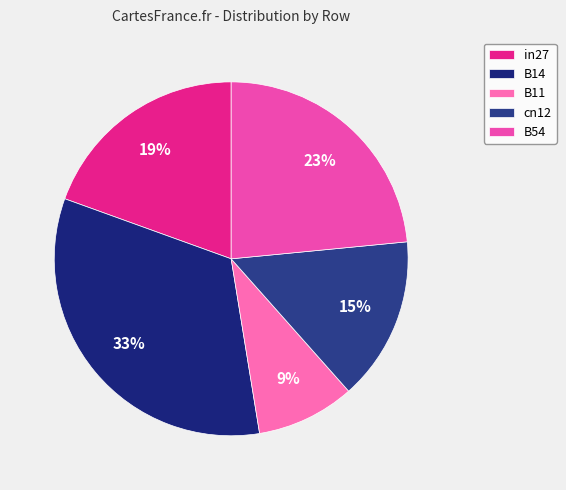

To the nearest percent, what percentage of the pie is cn12?

15%